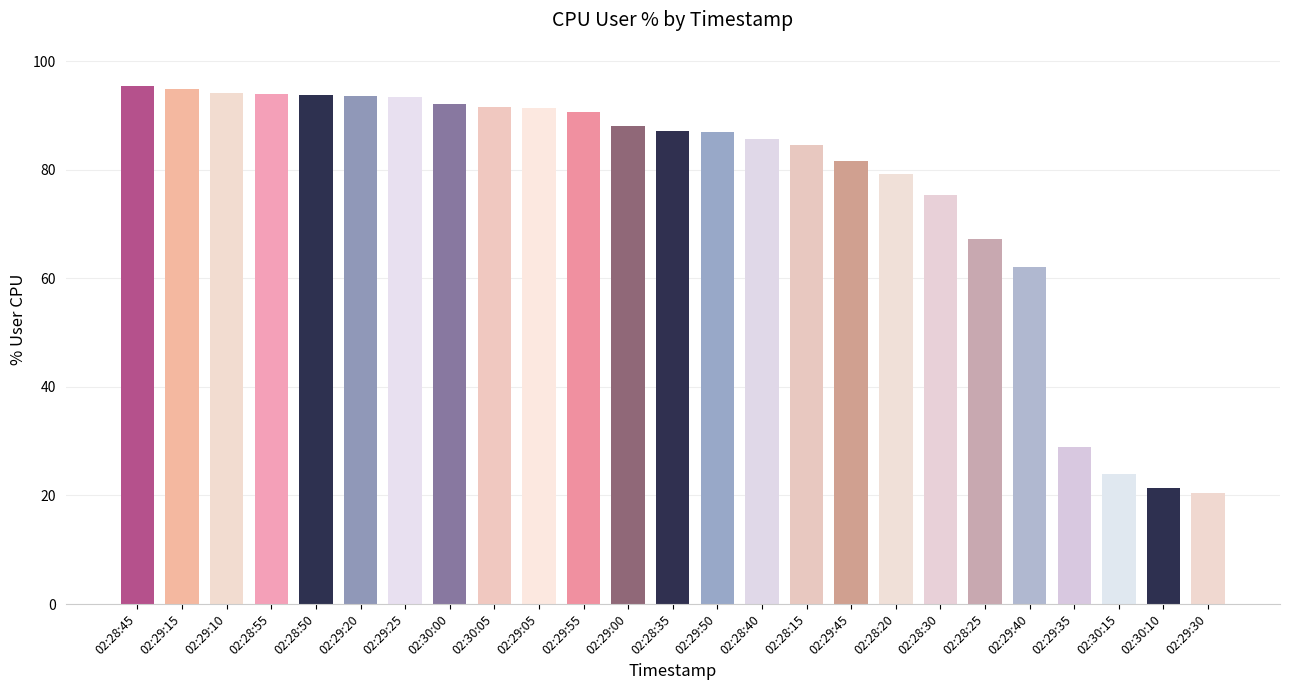

Count the number of categories in the chart.

25